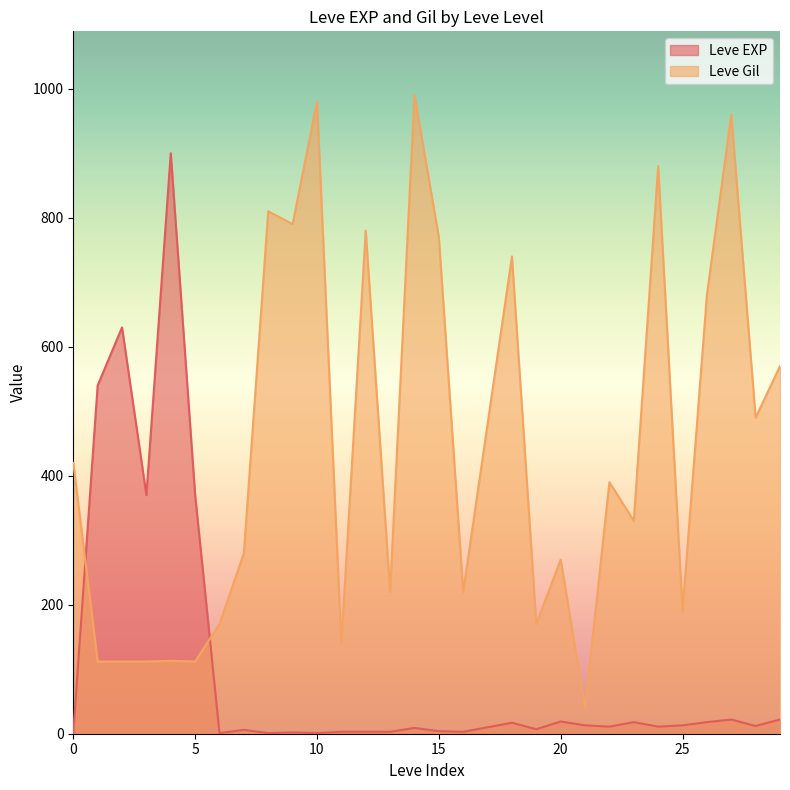

What is the sum of all Leve Gil values?

13321